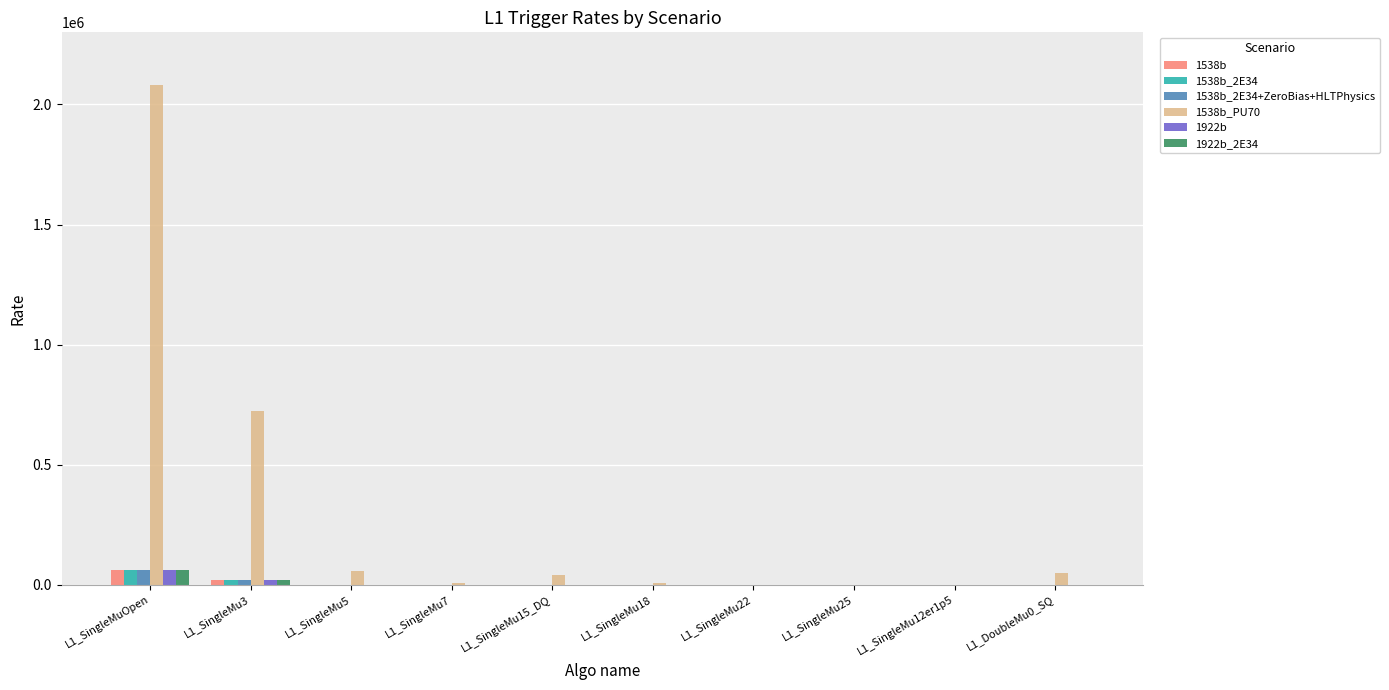

What are all the series names shown in the legend?

1538b, 1538b_2E34, 1538b_2E34+ZeroBias+HLTPhysics, 1538b_PU70, 1922b, 1922b_2E34